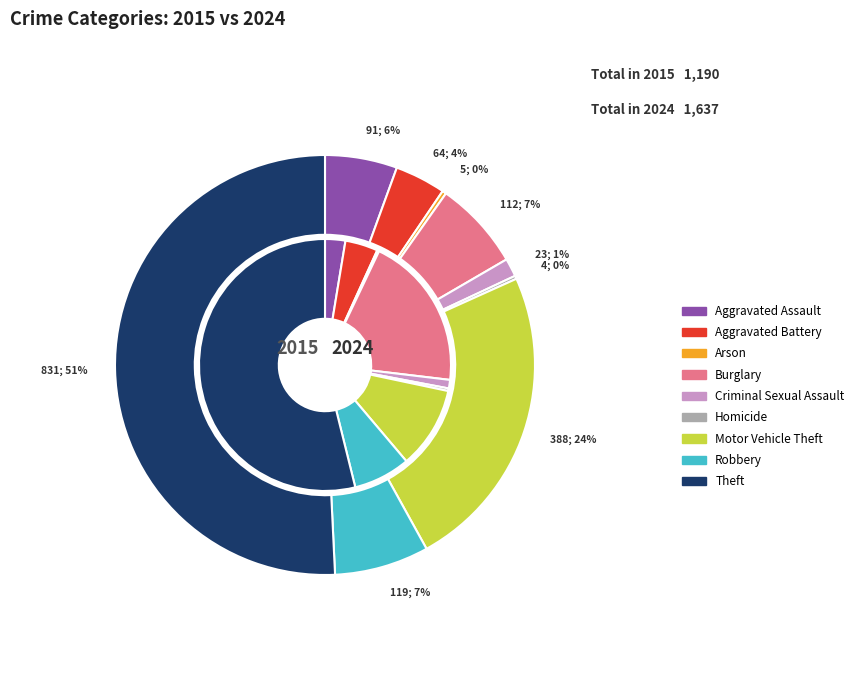

Which category has the biggest portion of the pie?

Theft